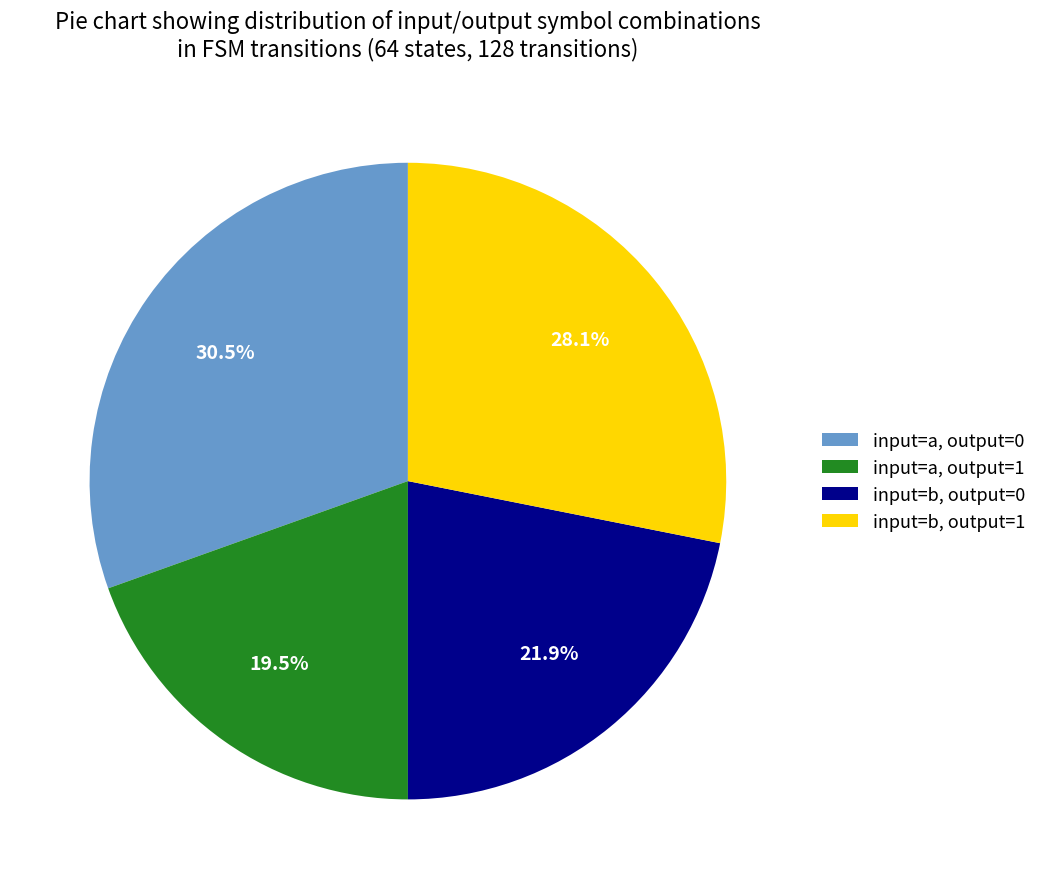

How many segments does this pie chart have?

4